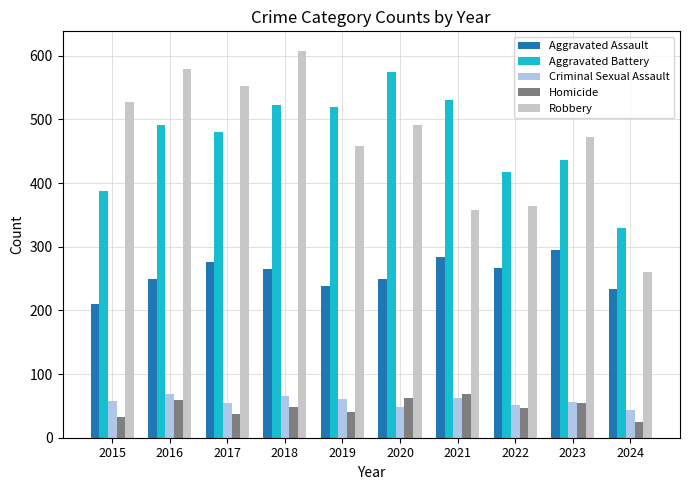

What is the value of the Aggravated Battery bar at the 4th from the left?

522